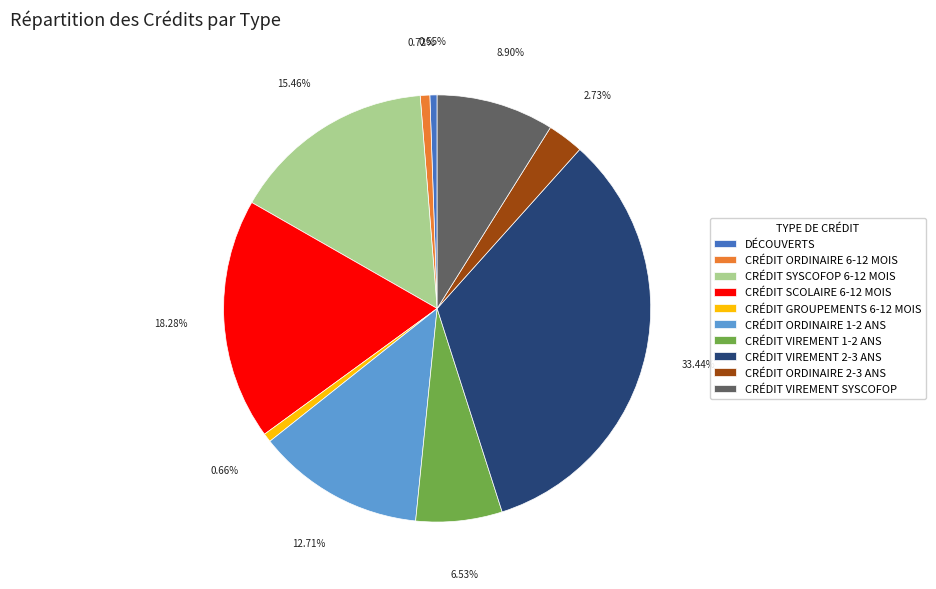

What is the ratio of the value at CRÉDIT VIREMENT 2-3 ANS to the value at CRÉDIT SCOLAIRE 6-12 MOIS?

1.8